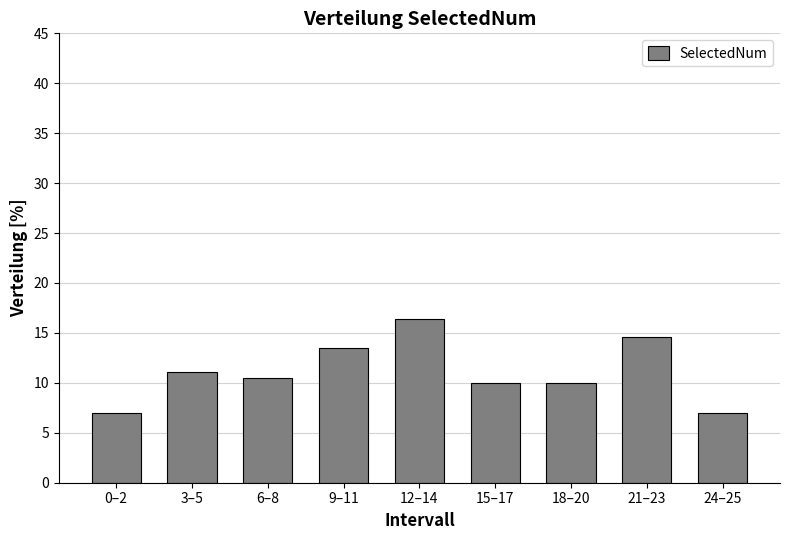

Reading left to right, list all the values displayed in this chart.

7.0	11.1	10.5	13.5	16.4	9.9	9.9	14.6	7.0